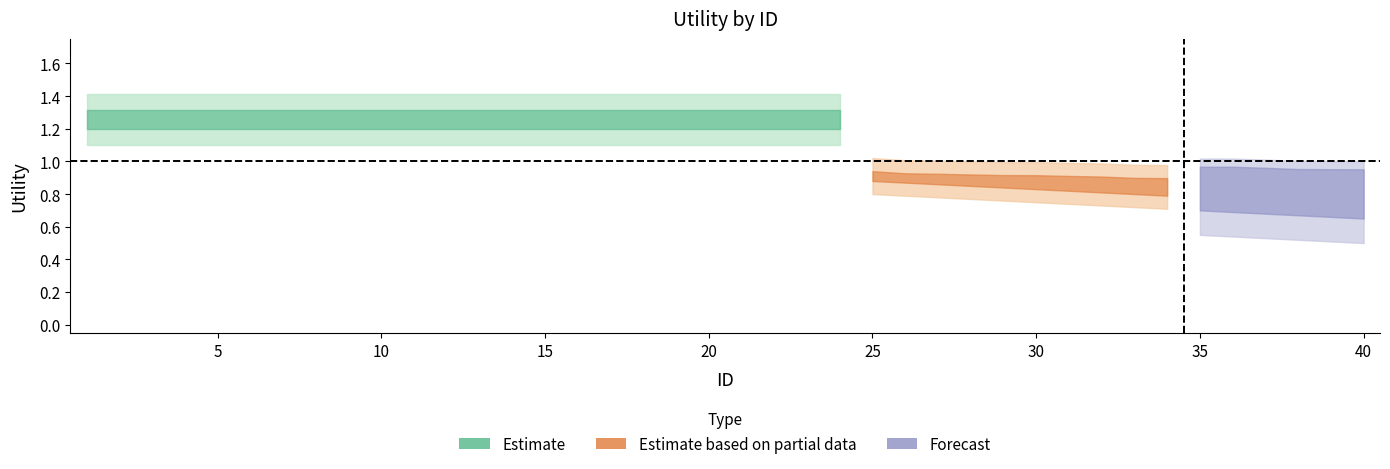

Reading left to right, transcribe all the data shown in this chart.

Utility_upper: 1=1.4	2=1.4	3=1.4	4=1.4	5=1.4	6=1.4	7=1.4	8=1.4	9=1.4	10=1.4	11=1.4	12=1.4	13=1.4	14=1.4	15=1.4	16=1.4	17=1.4	18=1.4	19=1.4	20=1.4	21=1.4	22=1.4	23=1.4	24=1.4	25=1.0	26=1.0	27=1.0	28=1.0	29=1.0	30=1.0	31=1.0	32=1.0	33=1.0	34=1.0	35=1.0	36=1.0	37=1.0	38=1.0	39=1.0	40=1.0
Utility_mid: 1=1.3	2=1.3	3=1.3	4=1.3	5=1.3	6=1.3	7=1.3	8=1.3	9=1.3	10=1.3	11=1.3	12=1.3	13=1.3	14=1.3	15=1.3	16=1.3	17=1.3	18=1.3	19=1.3	20=1.3	21=1.3	22=1.3	23=1.3	24=1.3	25=0.9	26=0.9	27=0.9	28=0.9	29=0.9	30=0.9	31=0.9	32=0.8	33=0.8	34=0.8	35=0.8	36=0.8	37=0.8	38=0.8	39=0.8	40=0.8
Utility_lower: 1=1.1	2=1.1	3=1.1	4=1.1	5=1.1	6=1.1	7=1.1	8=1.1	9=1.1	10=1.1	11=1.1	12=1.1	13=1.1	14=1.1	15=1.1	16=1.1	17=1.1	18=1.1	19=1.1	20=1.1	21=1.1	22=1.1	23=1.1	24=1.1	25=0.8	26=0.8	27=0.8	28=0.8	29=0.8	30=0.8	31=0.7	32=0.7	33=0.7	34=0.7	35=0.7	36=0.7	37=0.7	38=0.7	39=0.7	40=0.7